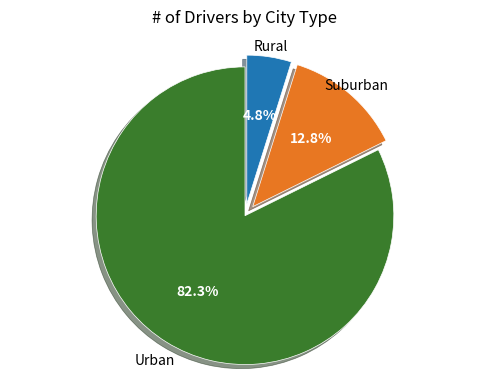

Does any single category account for the majority?

Yes